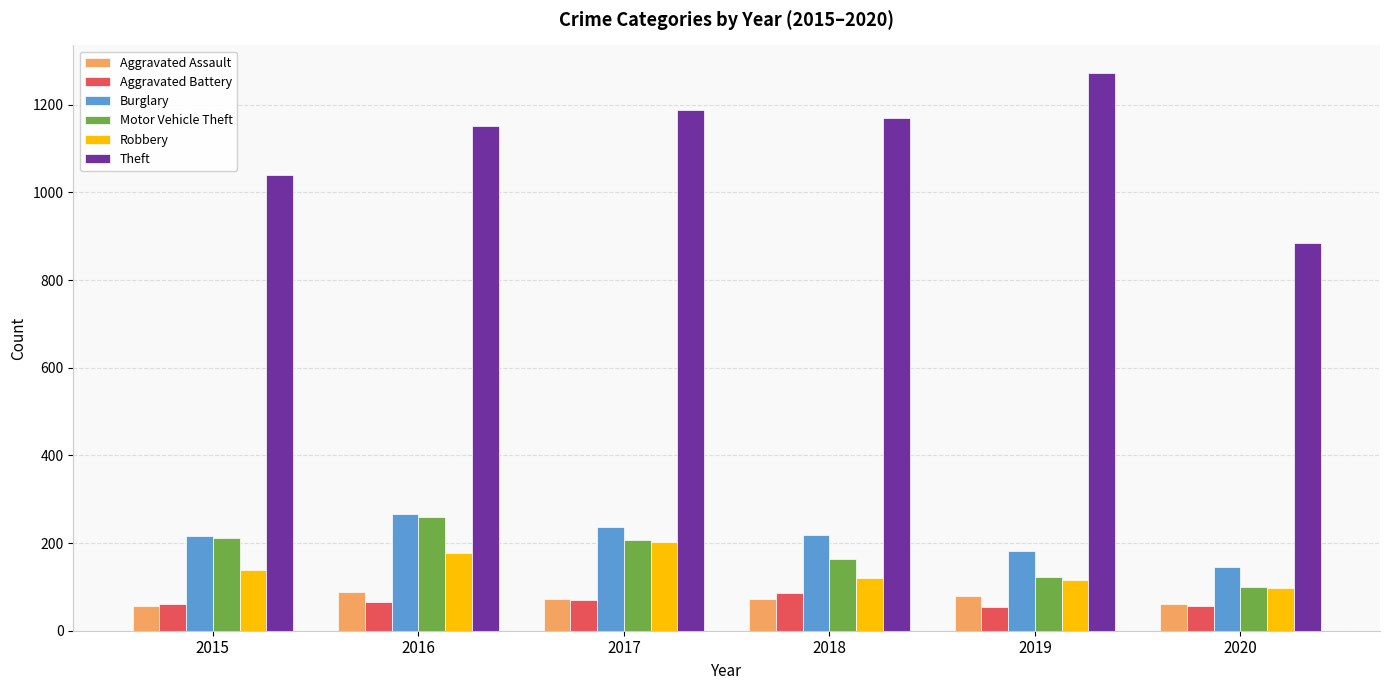

Where is Theft nearest to the value 1078?

2015